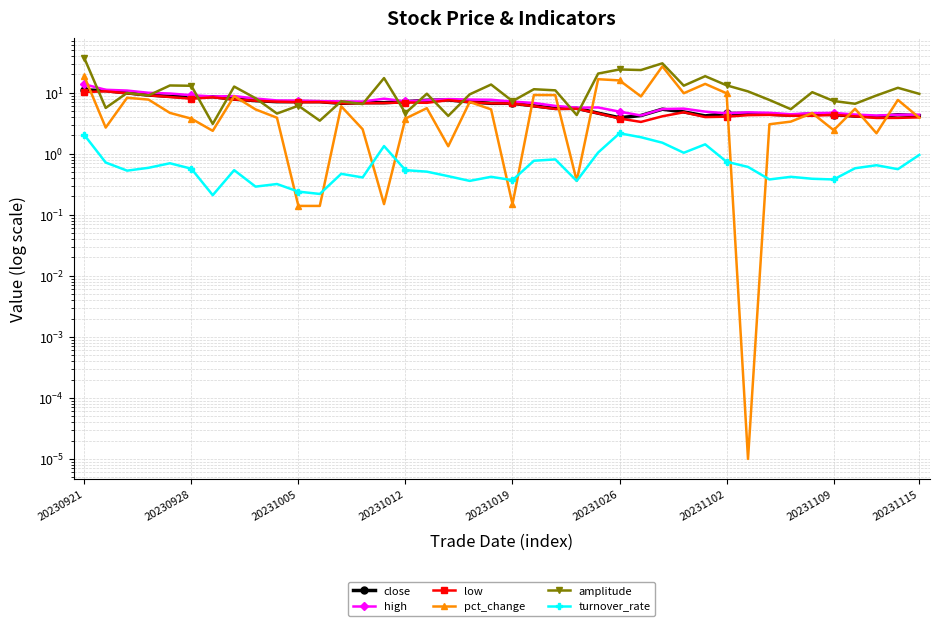

Rank the series by their maximum value, from highest to lowest.

amplitude, pct_change, high, close, low, turnover_rate